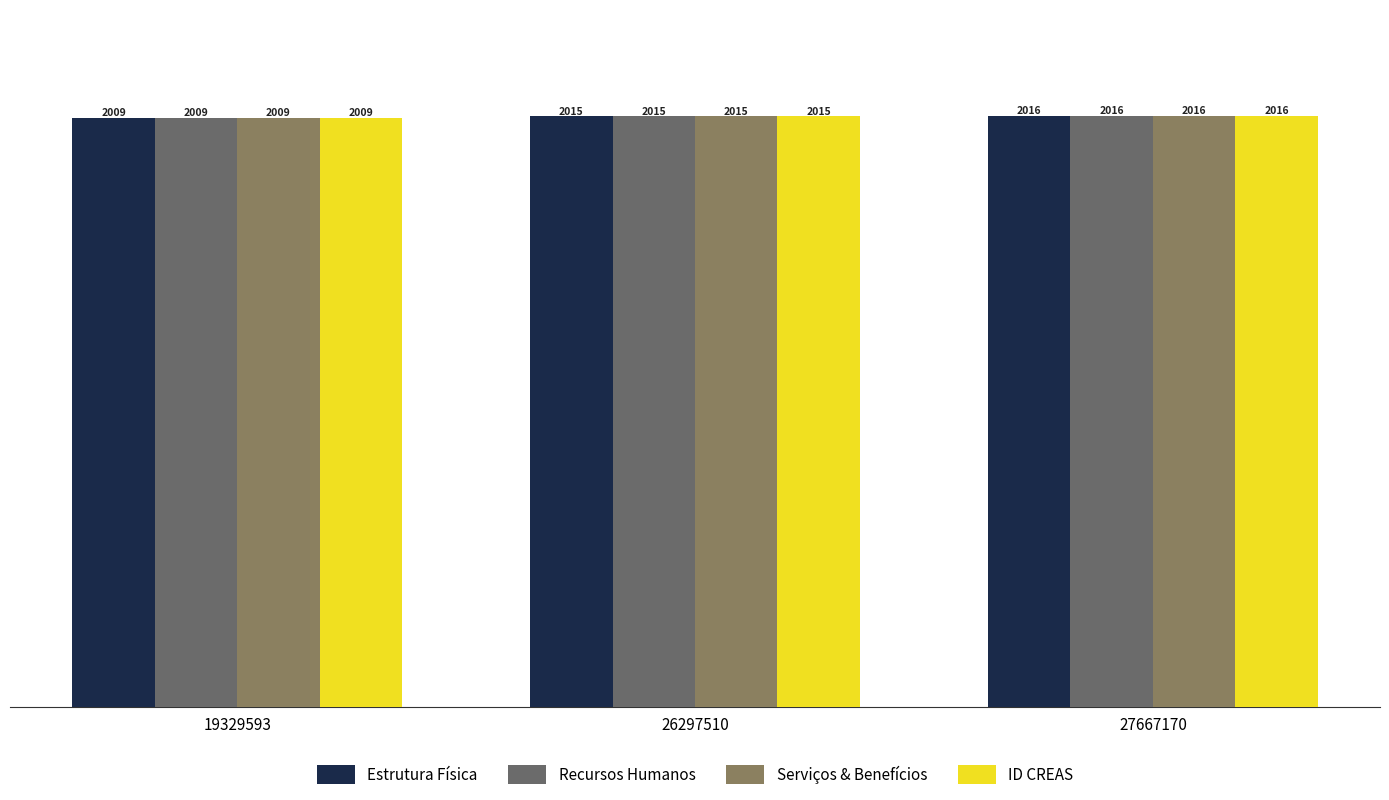

What are all the series names shown in the legend?

Estrutura Física, Recursos Humanos, Serviços & Benefícios, ID CREAS